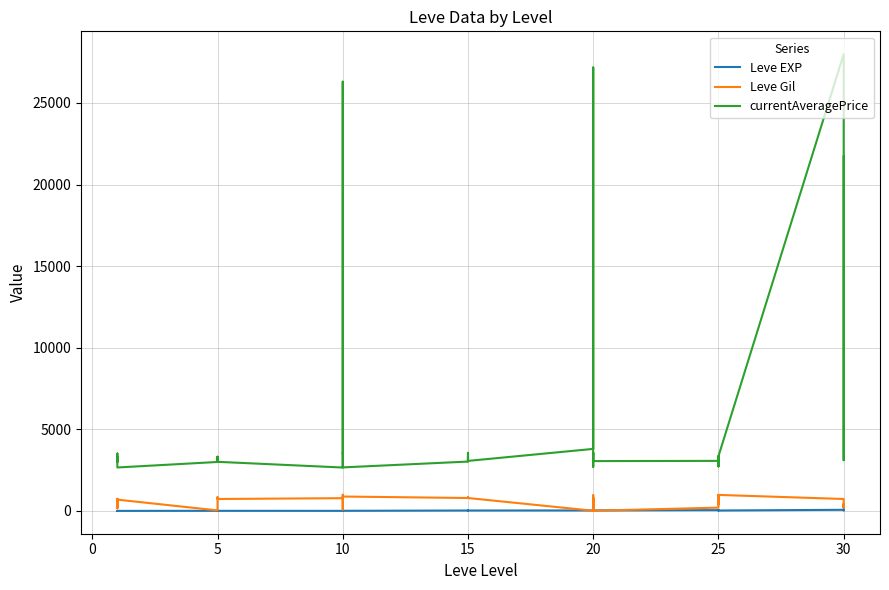

Rank the series by their maximum value, from highest to lowest.

currentAveragePrice, Leve Gil, Leve EXP